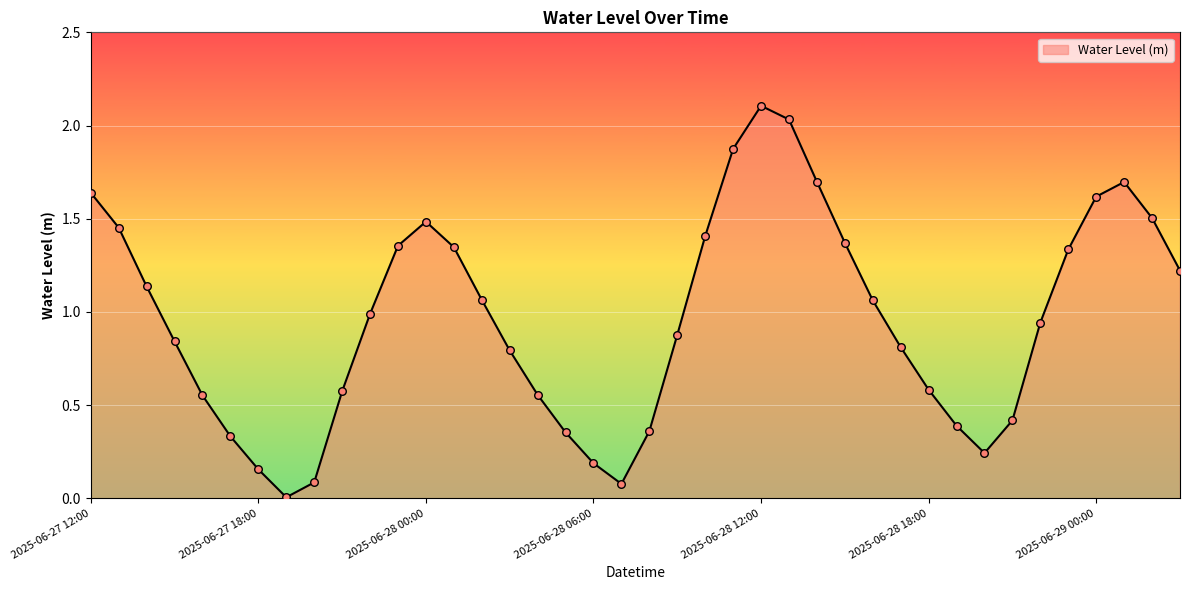

What is the difference between the maximum and minimum values?

2.1